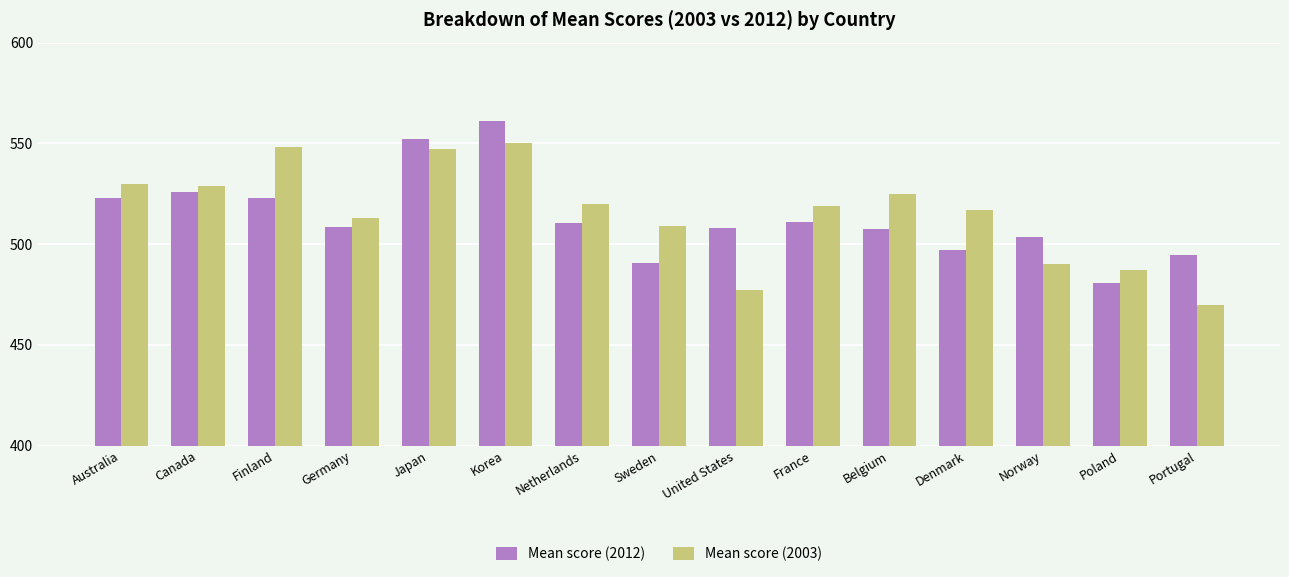

What are all the series names shown in the legend?

Mean score (2012), Mean score (2003)